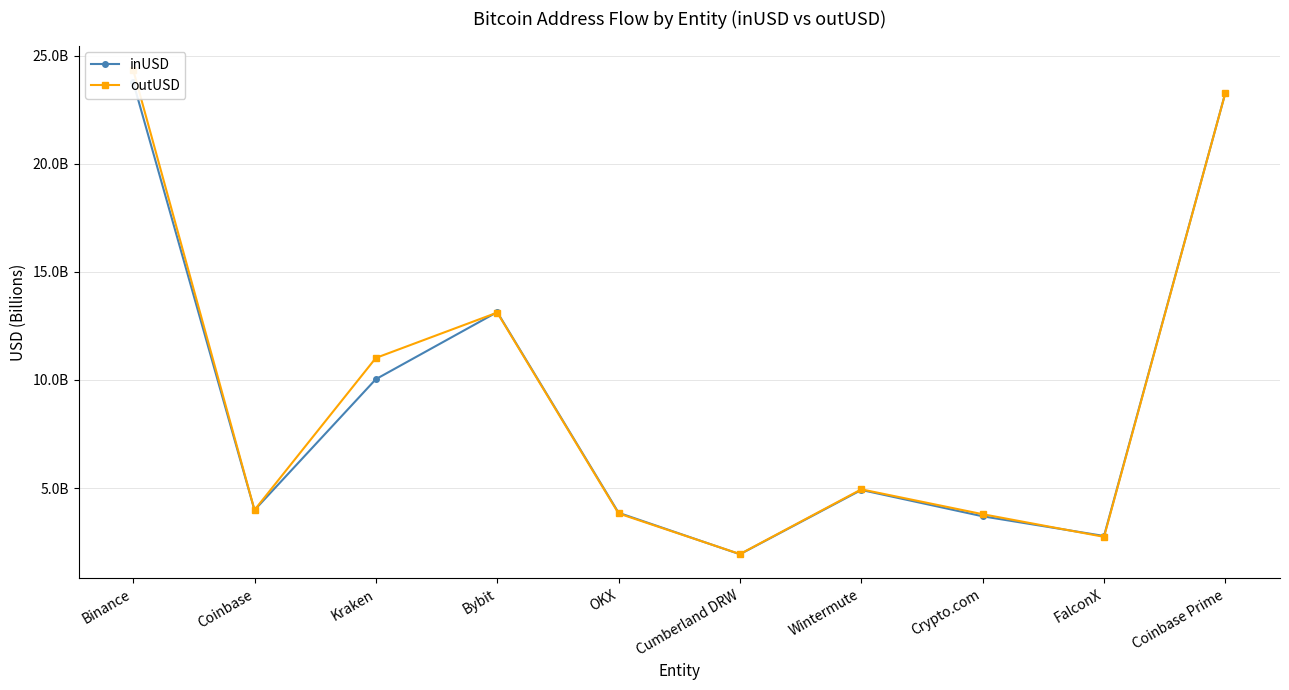

Which category has the lowest value in the inUSD series?

Cumberland DRW